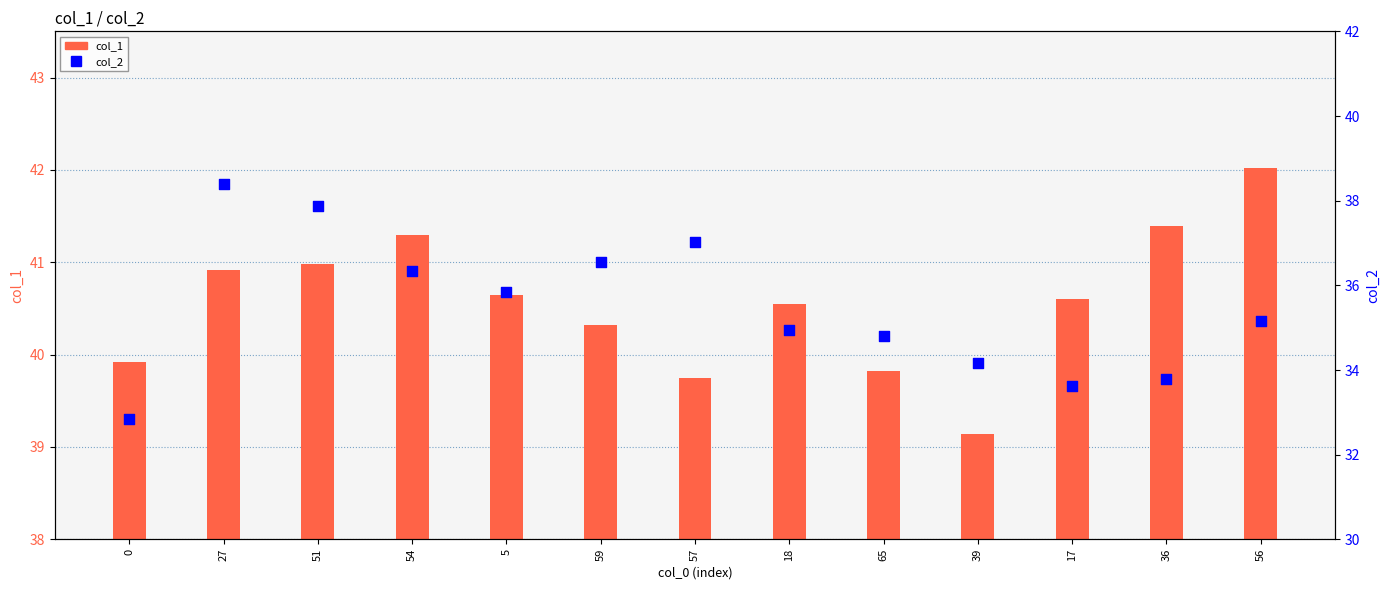

What is the total value across all series at 39?

73.3